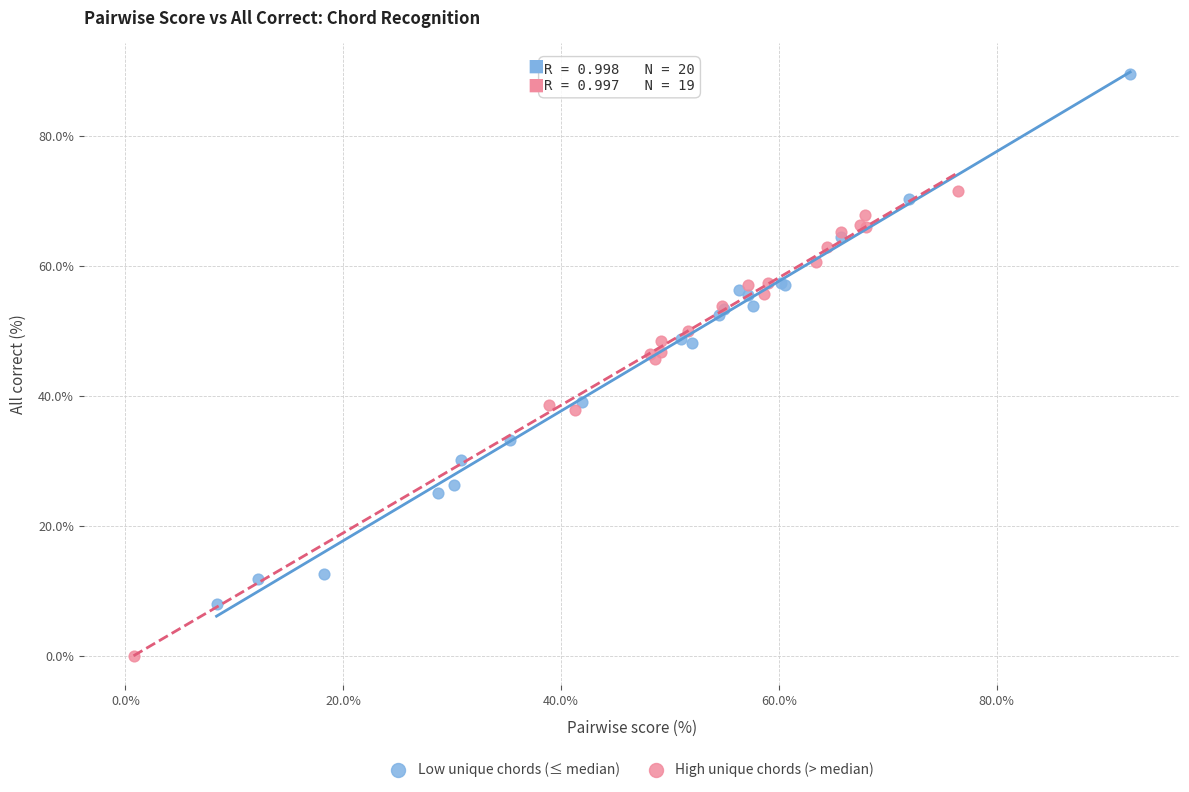

Which series has the largest Y range (max minus min)?

Low unique chords (≤ median)